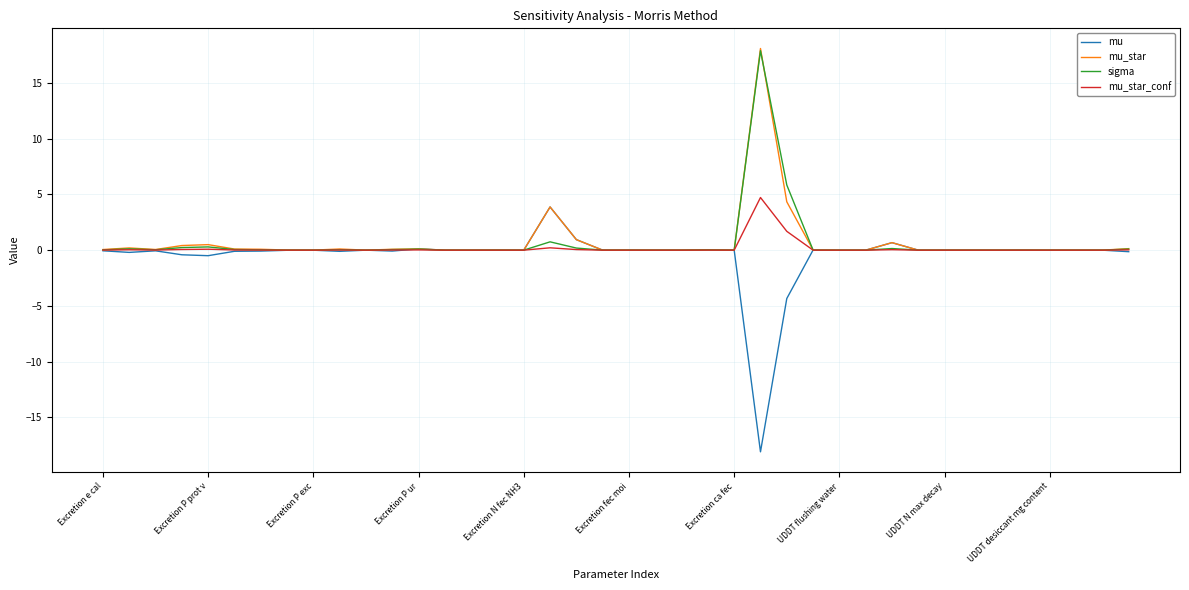

What is the minimum value shown in the chart?

-18.1